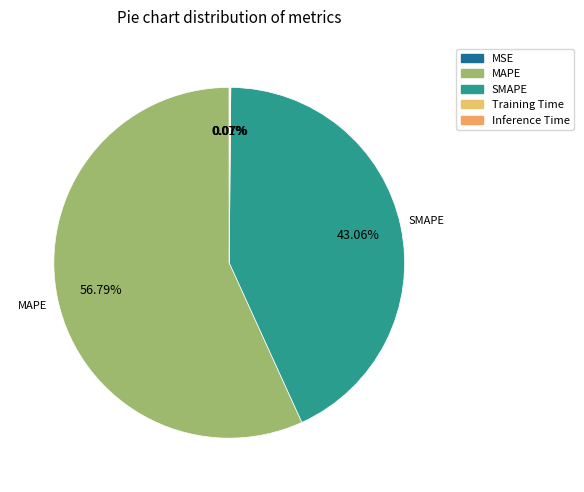

Which category has the smallest portion of the pie?

MSE